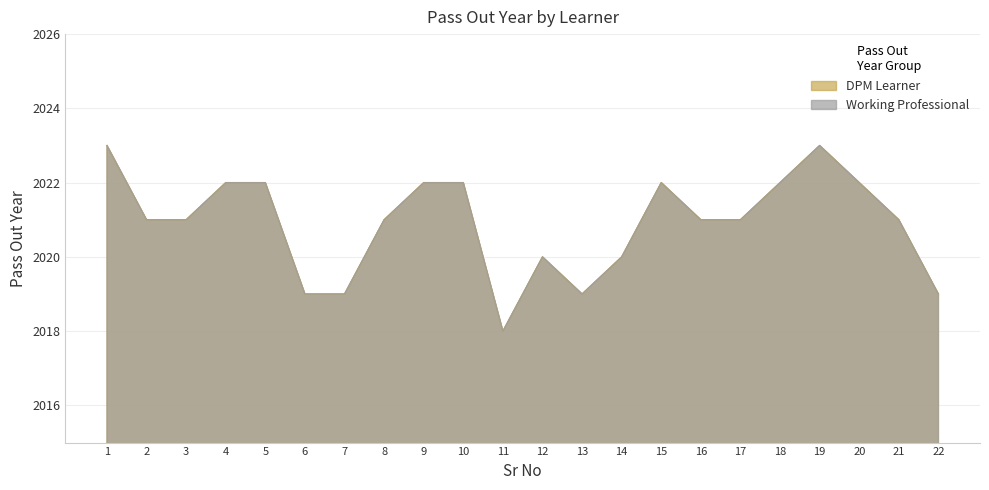

Where is DPM Learner nearest to the value 2020?

12